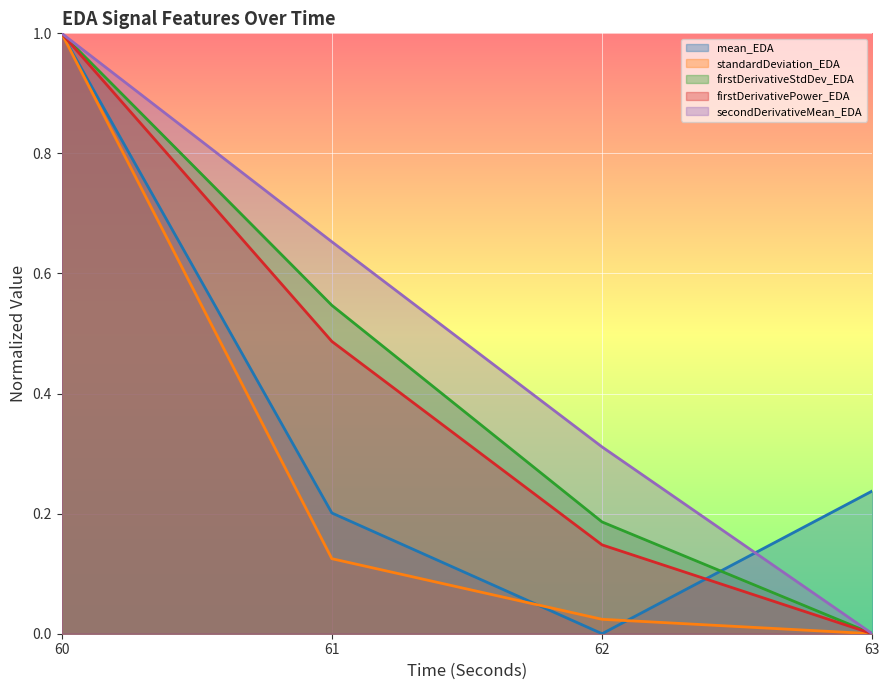

What is the maximum value for firstDerivativePower_EDA?

1.0